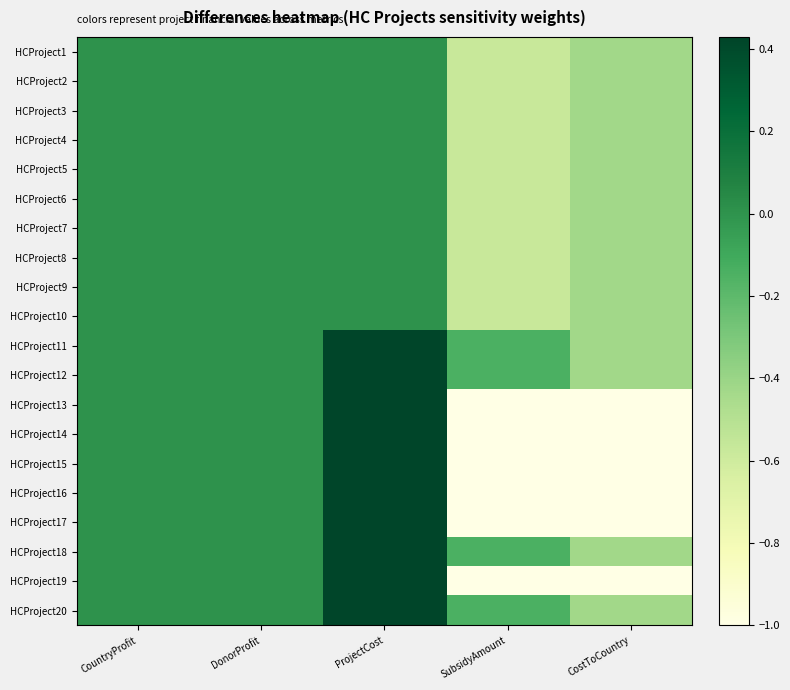

Which category has the highest value across all series?

ProjectCost